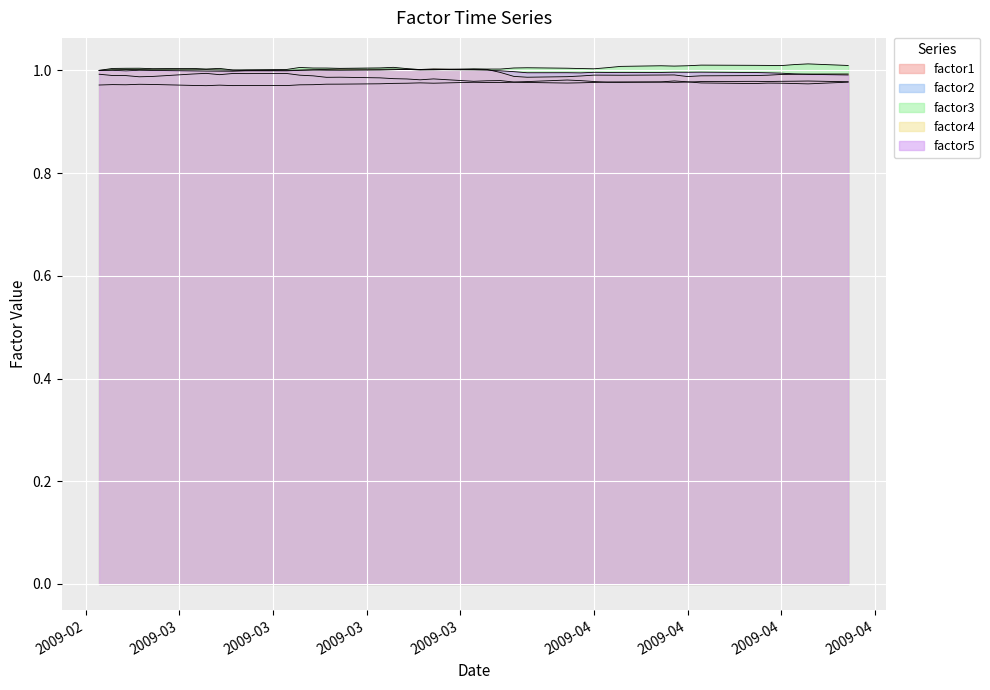

In factor4, how many points are higher than both neighbors (excluding endpoints)?

8